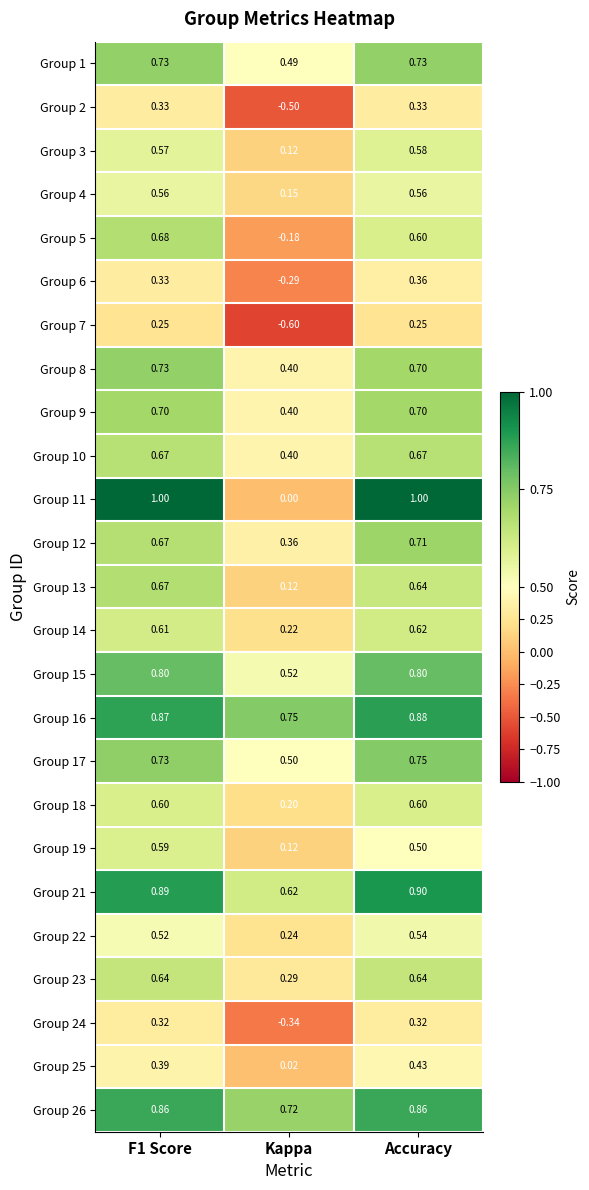

Is the value of Group 19 at F1 Score greater than the value of Group 3 at F1 Score?

Yes